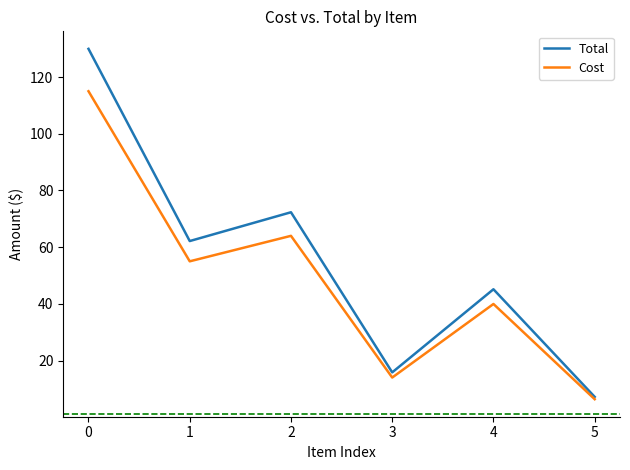

Between 3 and 4, which series saw the biggest shift?

Total